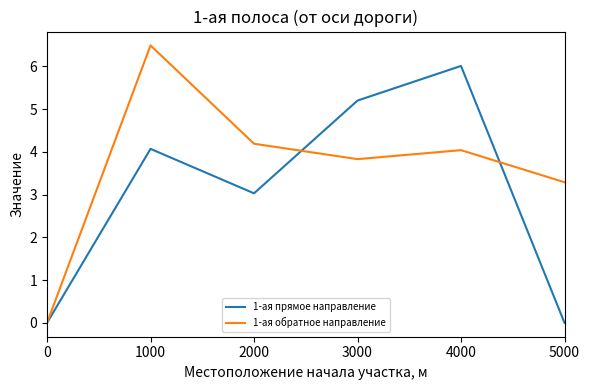

At which category is the sum across all series the highest?

1000